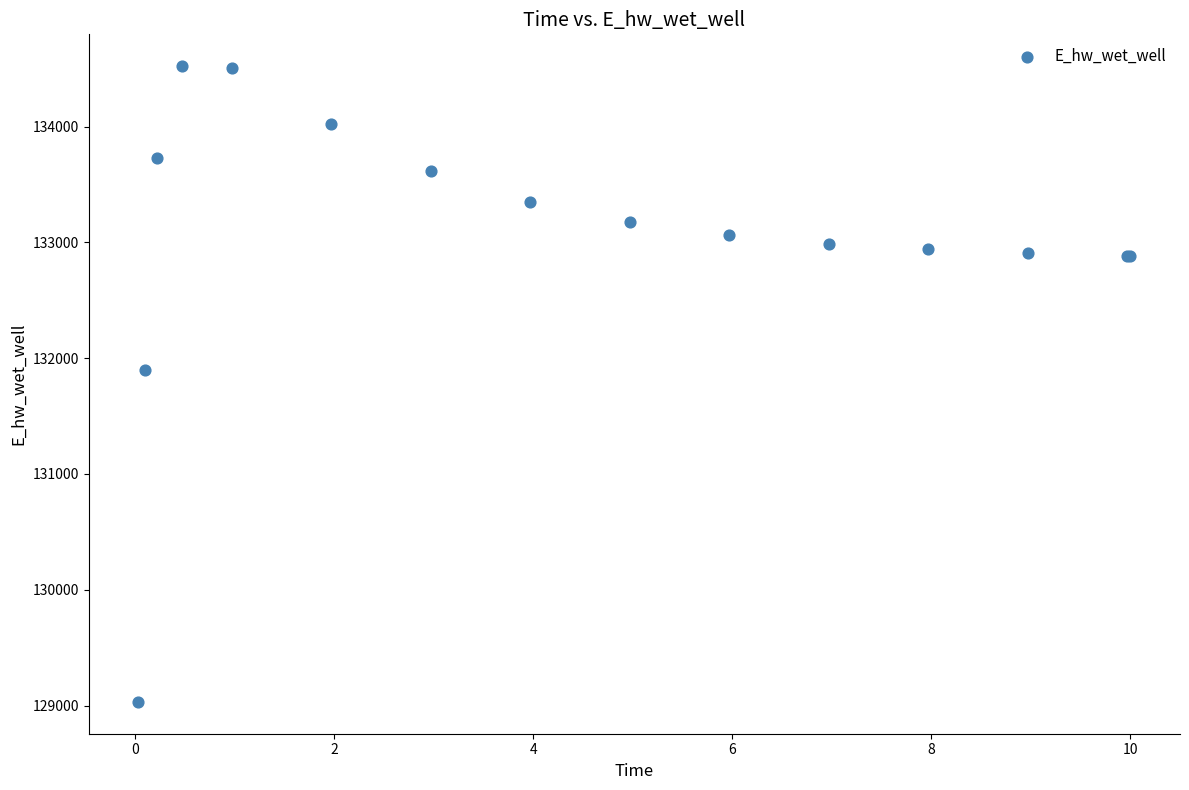

What Y value in the scatter plot is closest to 131777?

131896.2